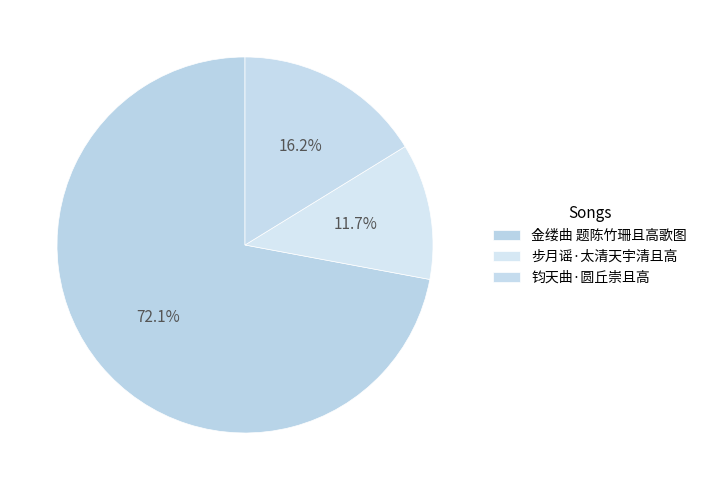

Does 钧天曲·圆丘崇且高 represent more than half of the total?

No